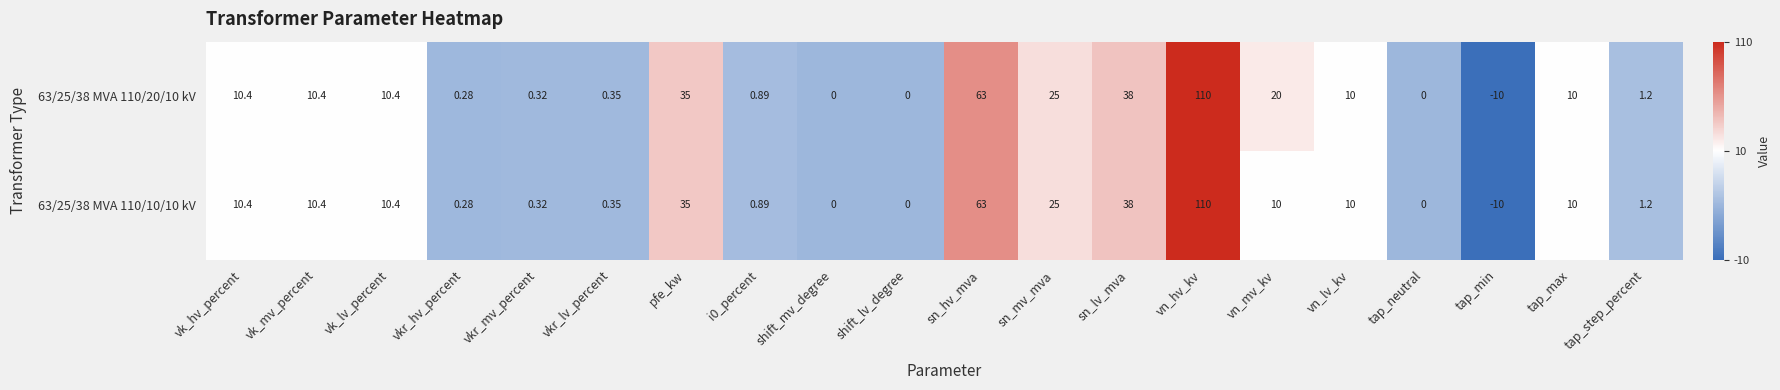

At which label is 63/25/38 MVA 110/10/10 kV closest to 50?

sn_lv_mva